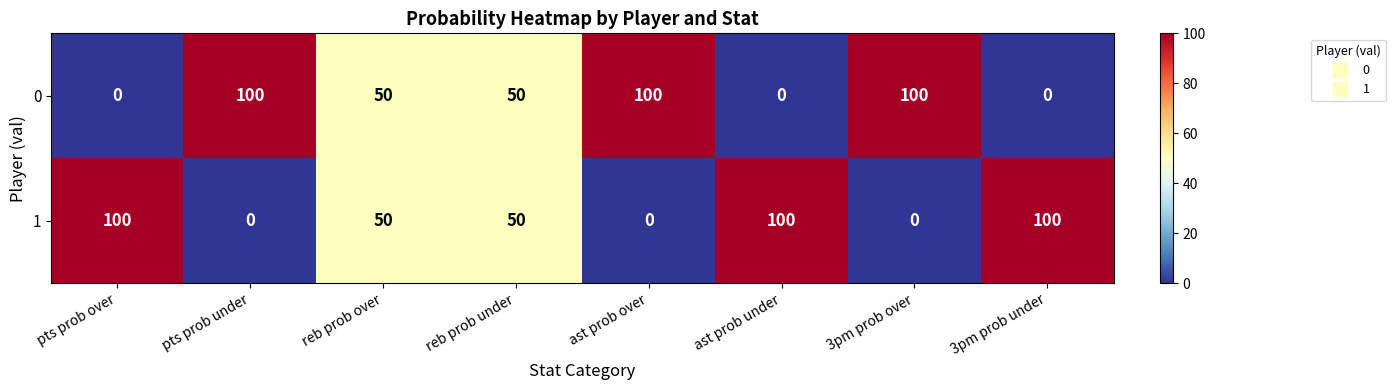

Rank the series at 3pm prob under from highest to lowest value.

1, 0